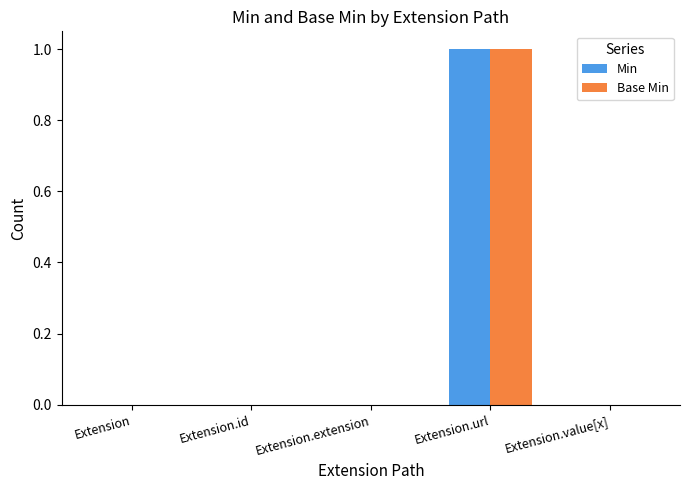

How many groups of bars are there?

5